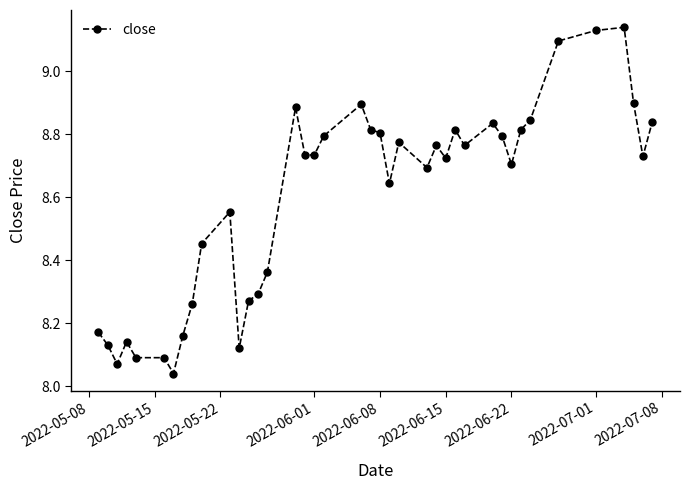

How many lines are shown in the chart?

1